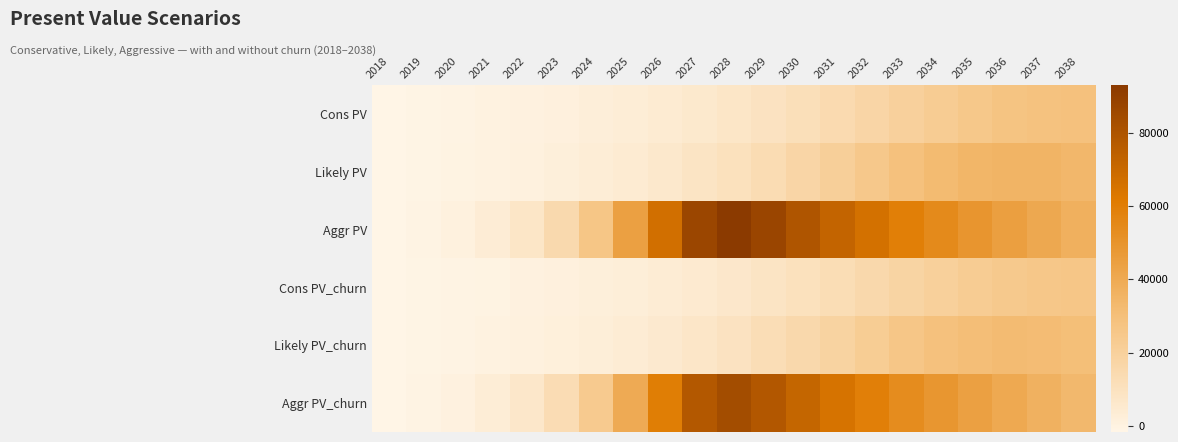

Reading left to right, list all the values displayed in this chart.

Cons PV: 2018=-1430.1	2019=-994.6	2020=-499.6	2021=29.1	2022=642.8	2023=1347.3	2024=2181.3	2025=3167.8	2026=4346.5	2027=5750.9	2028=7422.9	2029=9370.9	2030=11637.5	2031=14191.8	2032=16984.3	2033=19902.2	2034=22758.2	2035=25304.5	2036=27294.0	2037=28521.9	2038=28901.4
Likely PV: 2018=-1430.1	2019=-937.9	2020=-420.2	2021=223.8	2022=967.4	2023=1863.0	2024=2969.8	2025=4332.9	2026=6021.4	2027=8093.9	2028=10598.5	2029=13600.4	2030=17070.0	2031=20935.2	2032=24960.1	2033=28821.3	2034=32083.5	2035=34321.5	2036=35298.7	2037=35038.4	2038=33789.5
Aggr PV: 2018=-1430.1	2019=-488.4	2020=972.2	2021=3440.7	2022=7629.2	2023=14780.1	2024=26525.9	2025=44332.1	2026=66960.0	2027=86768.5	2028=93015.4	2029=87315.1	2030=79490.6	2031=72282.2	2032=65718.7	2033=59748.9	2034=54319.2	2035=49383.0	2036=44893.7	2037=40812.4	2038=37102.2
Cons PV_churn: 2018=-1540.5	2019=-1121.2	2020=-666.2	2021=-165.7	2022=396.9	2023=1058.2	2024=1810.1	2025=2719.5	2026=3791.2	2027=5064.9	2028=6577.2	2029=8341.3	2030=10392.6	2031=12701.3	2032=15216.0	2033=17848.8	2034=20425.5	2035=22725.3	2036=24519.3	2037=25628.2	2038=25974.6
Likely PV_churn: 2018=-1540.5	2019=-1073.2	2020=-594.8	2021=14.7	2022=695.2	2023=1517.2	2024=2533.5	2025=3761.4	2026=5293.7	2027=7171.8	2028=9440.1	2029=12146.8	2030=15282.1	2031=18766.2	2032=22392.9	2033=25880.8	2034=28821.1	2035=30835.3	2036=31721.1	2037=31494.8	2038=30371.9
Aggr PV_churn: 2018=-1540.5	2019=-680.5	2020=658.8	2021=2903.3	2022=6694.8	2023=13140.9	2024=23727.0	2025=39767.9	2026=60141.5	2027=77984.6	2028=83616.1	2029=78496.2	2030=71456.5	2031=64978.5	2032=59076.4	2033=53710.5	2034=48829.8	2035=44392.6	2036=40356.9	2037=36688.1	2038=33352.8